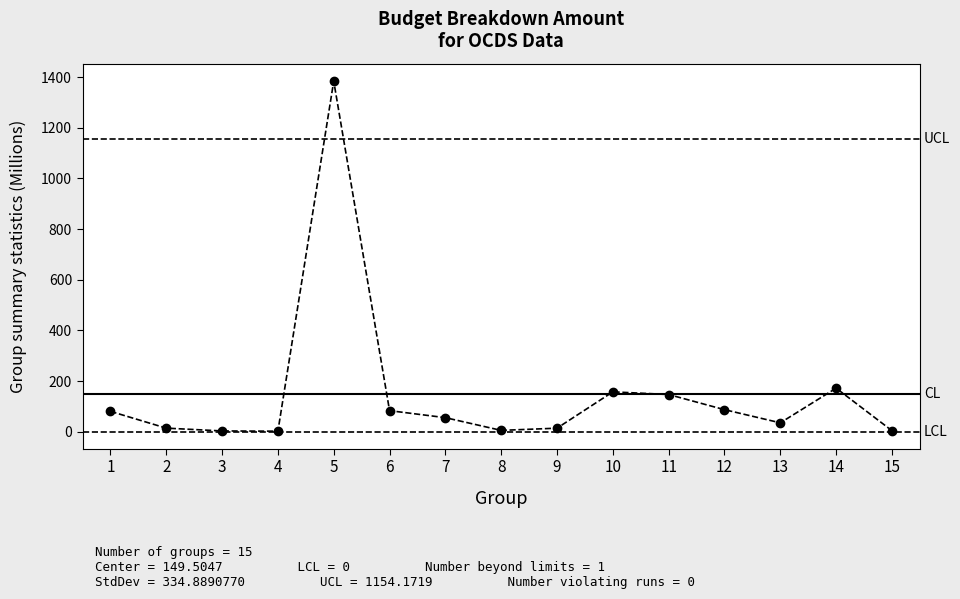

What is the sum of all values?

2242.6